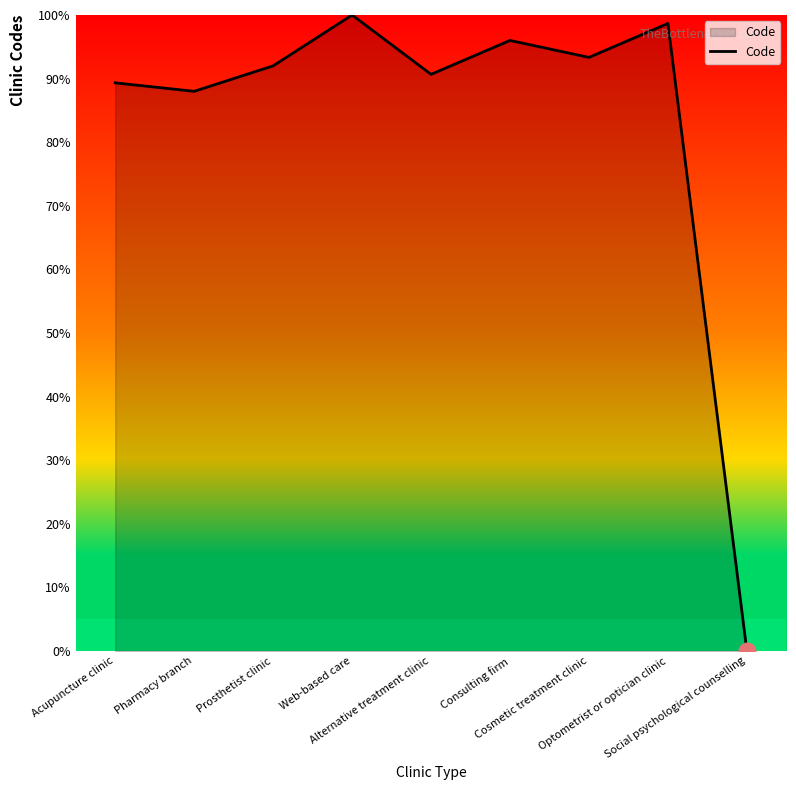

What position from the right is Pharmacy branch?

8